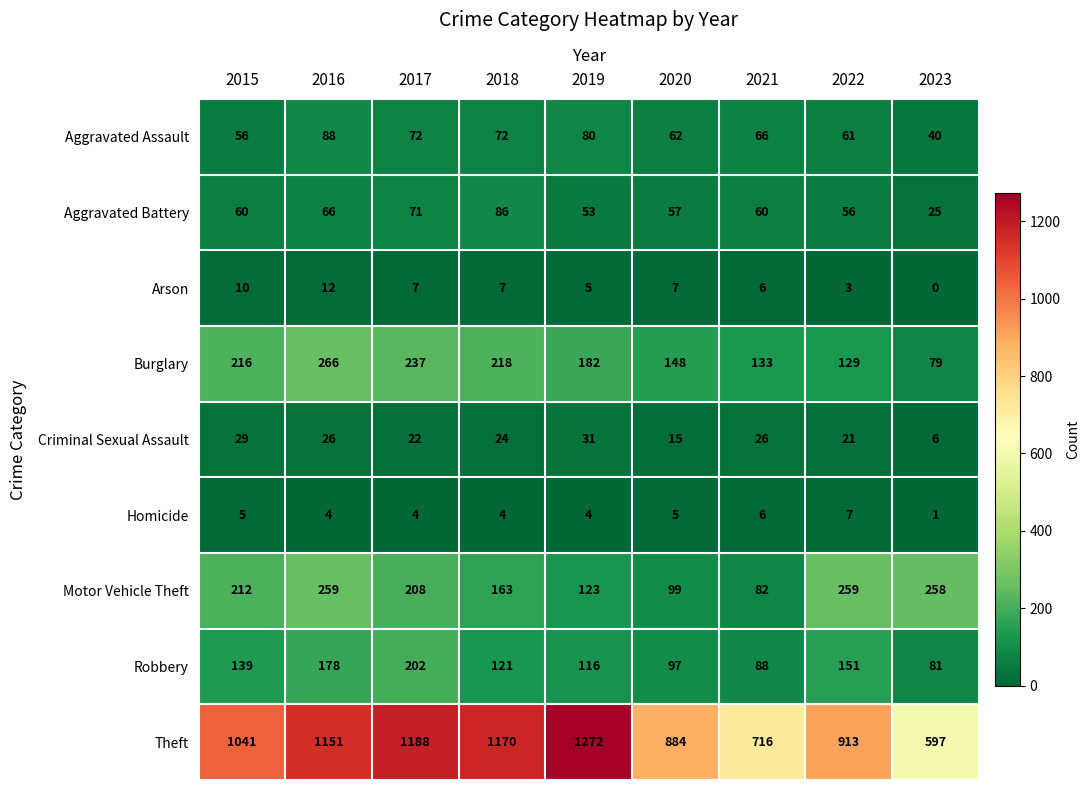

What is the difference between the maximum and minimum values in the Burglary series?

187